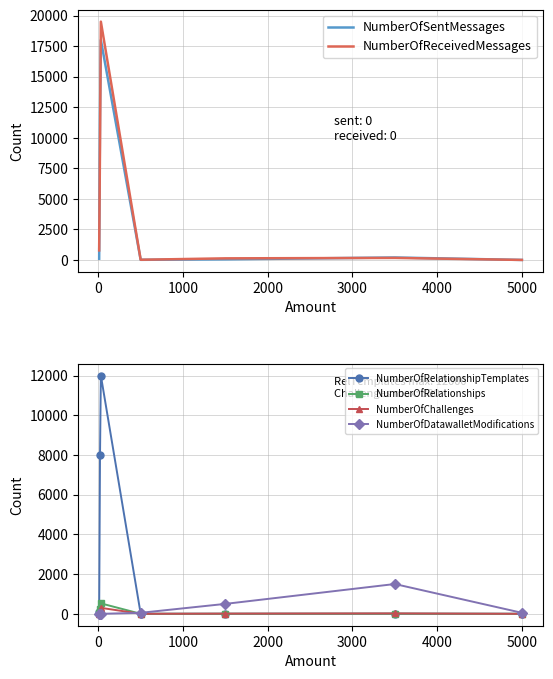

How many values in the NumberOfSentMessages series are below 100?

3